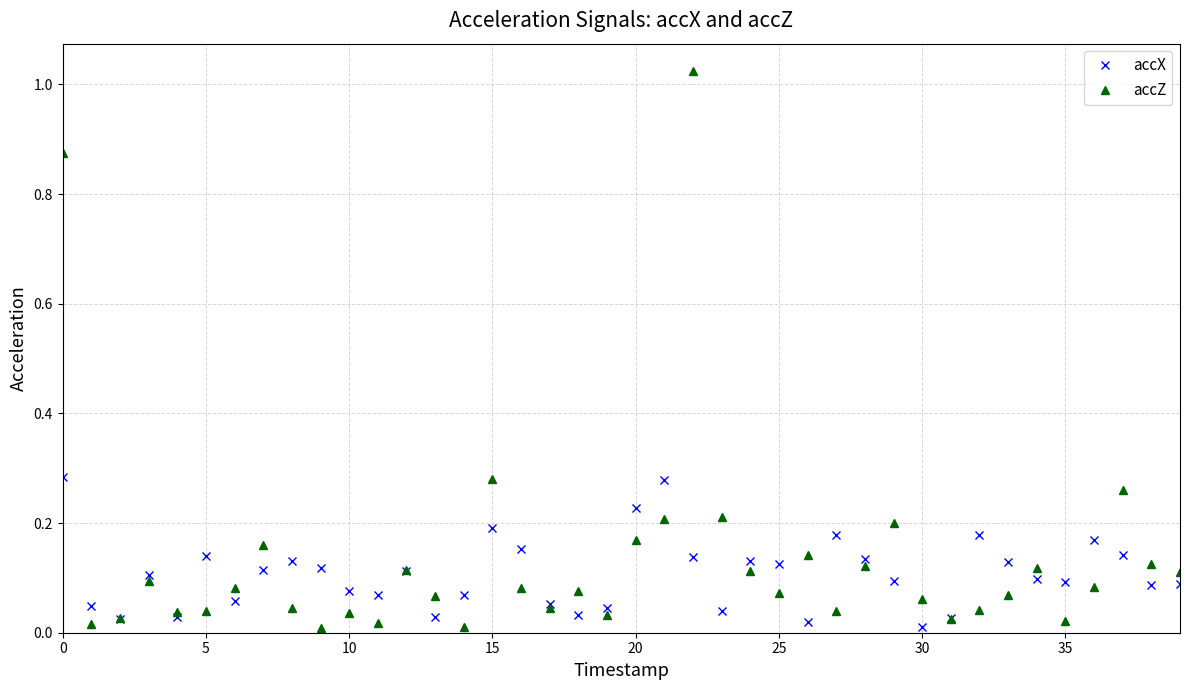

In accZ, how many points are lower than both neighbors (excluding endpoints)?

11